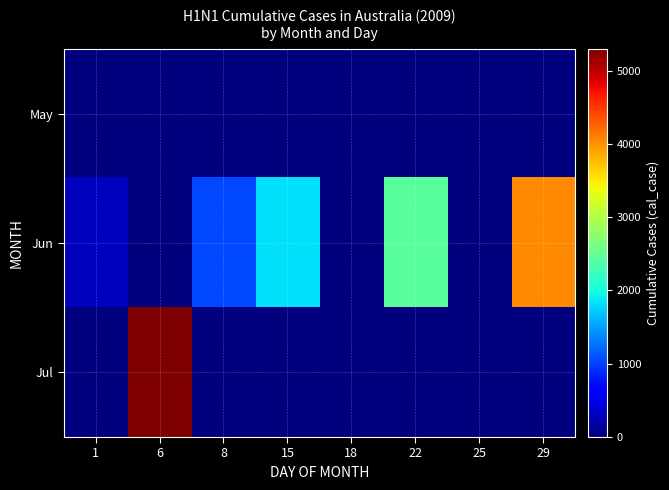

Reading right to left, list all the values displayed in this chart.

May: 29=0	25=16	22=0	18=1	15=0	8=0	6=0	1=0
Jun: 29=4038	25=0	22=2436	18=0	15=1823	8=1051	6=0	1=297
Jul: 29=0	25=0	22=0	18=0	15=0	8=0	6=5298	1=0